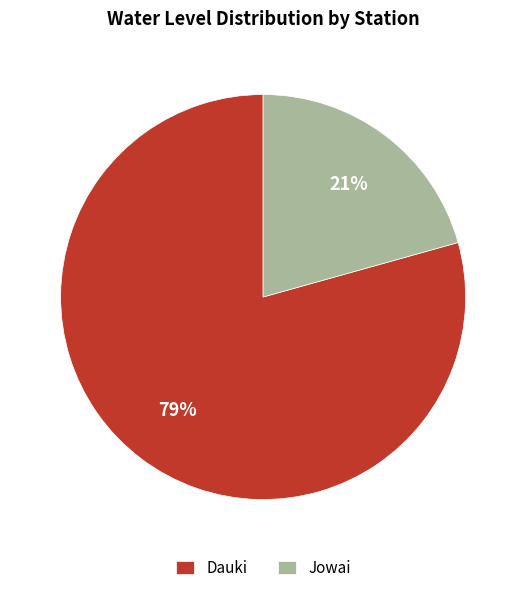

Rank the categories by value from lowest to highest.

Jowai, Dauki